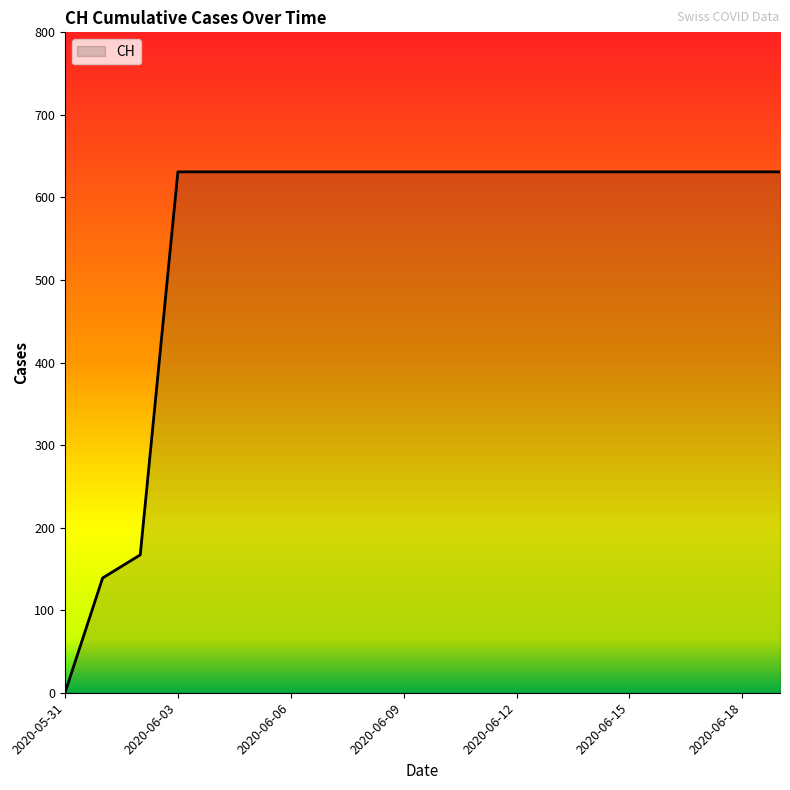

Reading left to right, what are all the values shown in this chart?

0	139	167	631	631	631	631	631	631	631	631	631	631	631	631	631	631	631	631	631